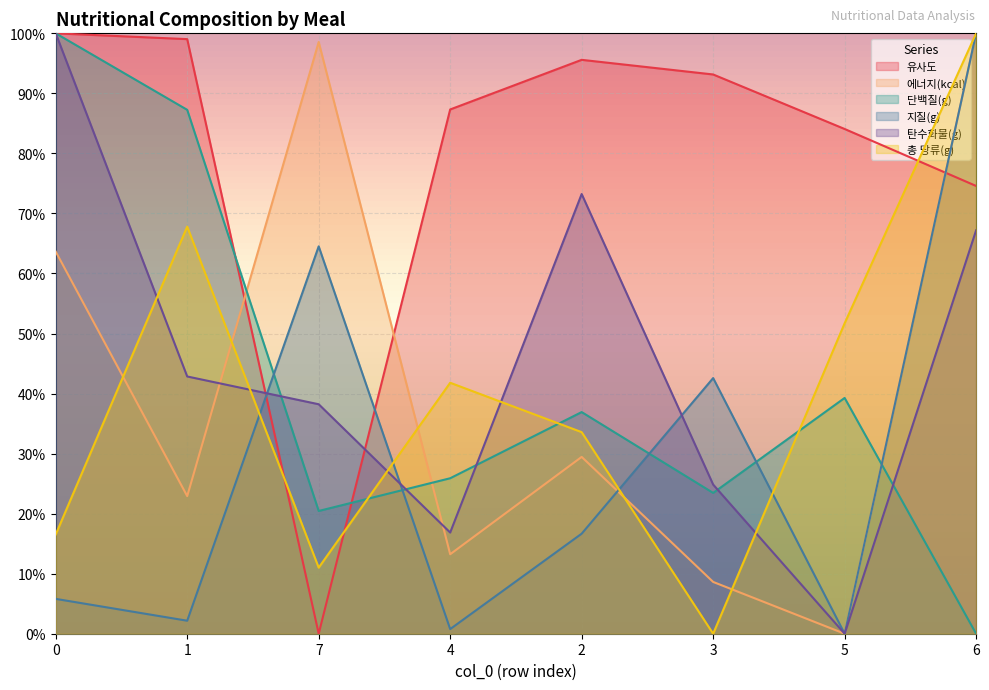

What is the approximate value of 총 당류(g) at 1?

0.7